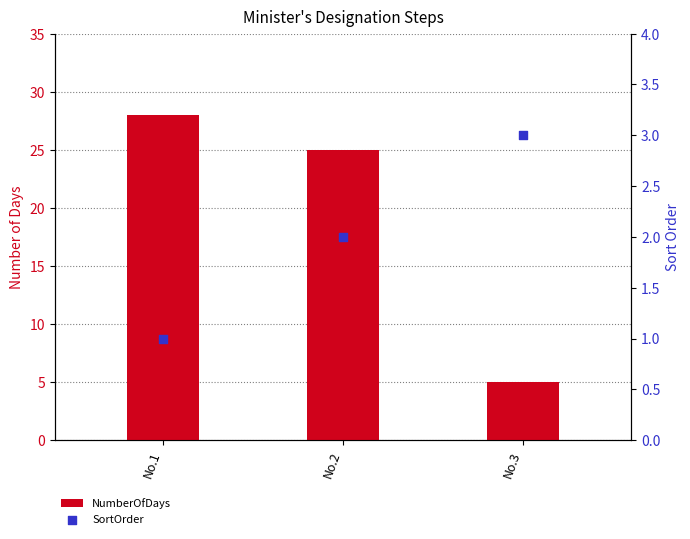

What is the total value across all series at No.3?

8